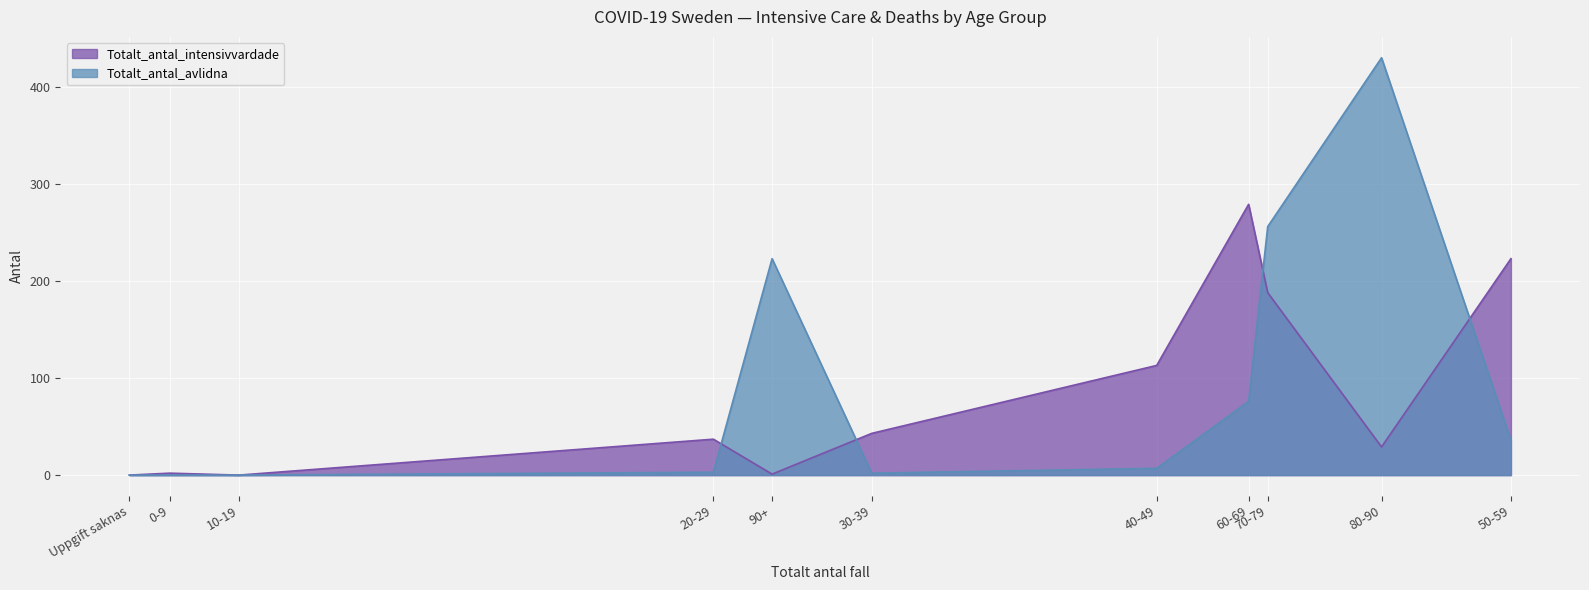

Is it true that Totalt_antal_intensivvardade equals 35 at 40-49?

False